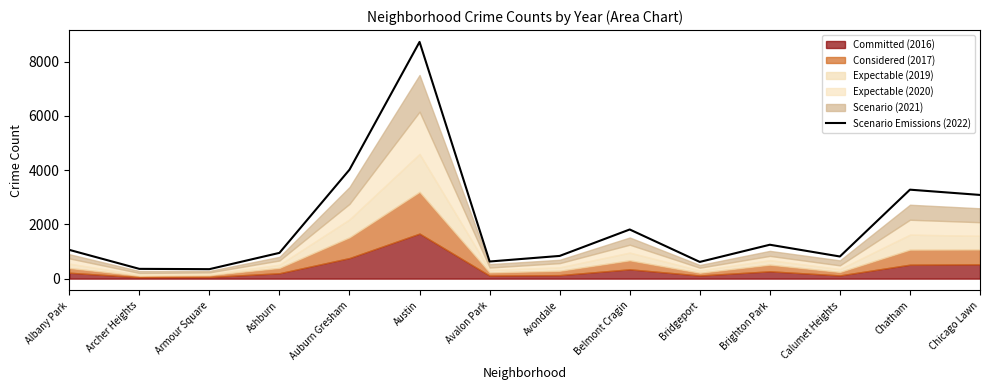

List the labels in order of value, smallest first.

Armour Square, Archer Heights, Bridgeport, Avalon Park, Calumet Heights, Avondale, Ashburn, Albany Park, Brighton Park, Belmont Cragin, Chicago Lawn, Chatham, Auburn Gresham, Austin